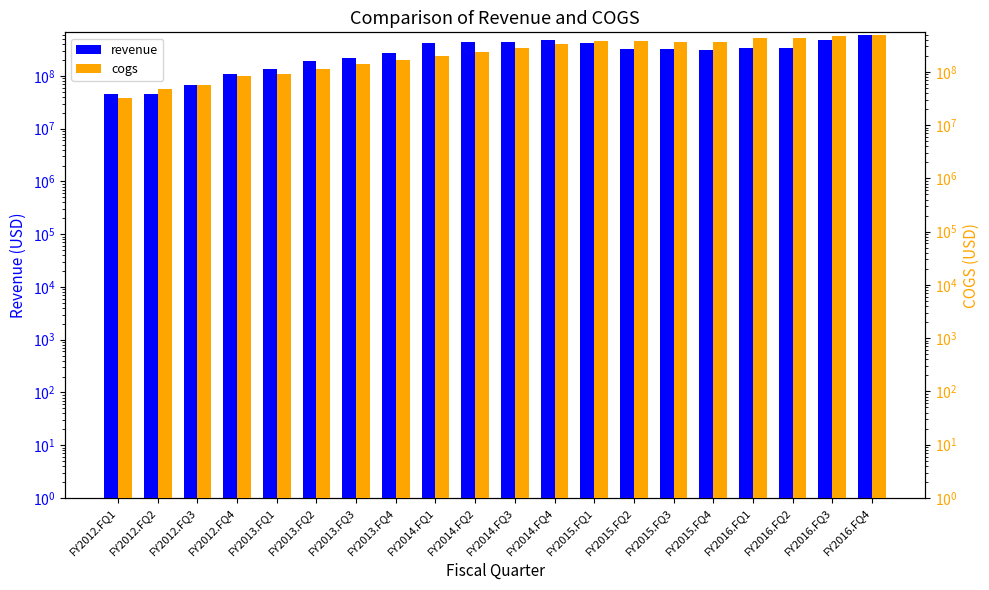

List the labels in order of cogs value, smallest first.

FY2012.FQ1, FY2012.FQ2, FY2012.FQ3, FY2012.FQ4, FY2013.FQ1, FY2013.FQ2, FY2013.FQ3, FY2013.FQ4, FY2014.FQ1, FY2014.FQ2, FY2014.FQ3, FY2014.FQ4, FY2015.FQ4, FY2015.FQ3, FY2015.FQ2, FY2015.FQ1, FY2016.FQ1, FY2016.FQ2, FY2016.FQ3, FY2016.FQ4